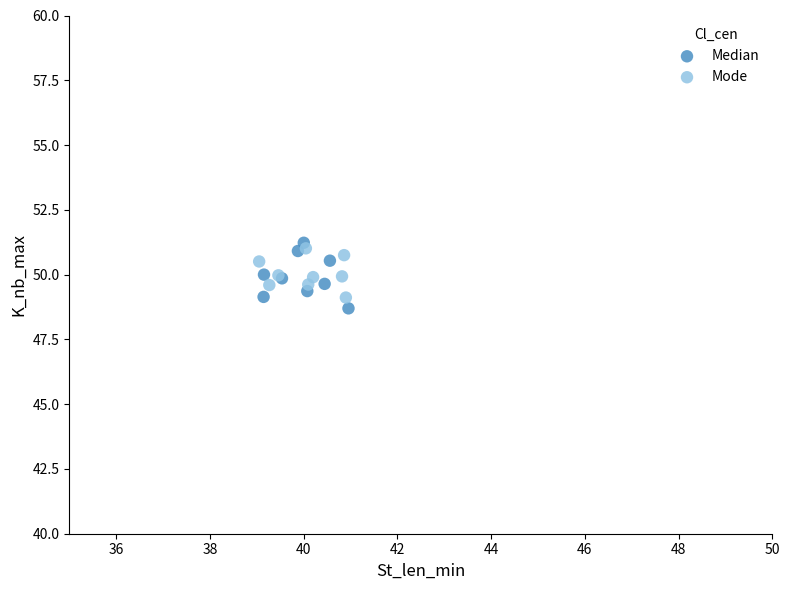

What are all the series names shown in the legend?

Median, Mode